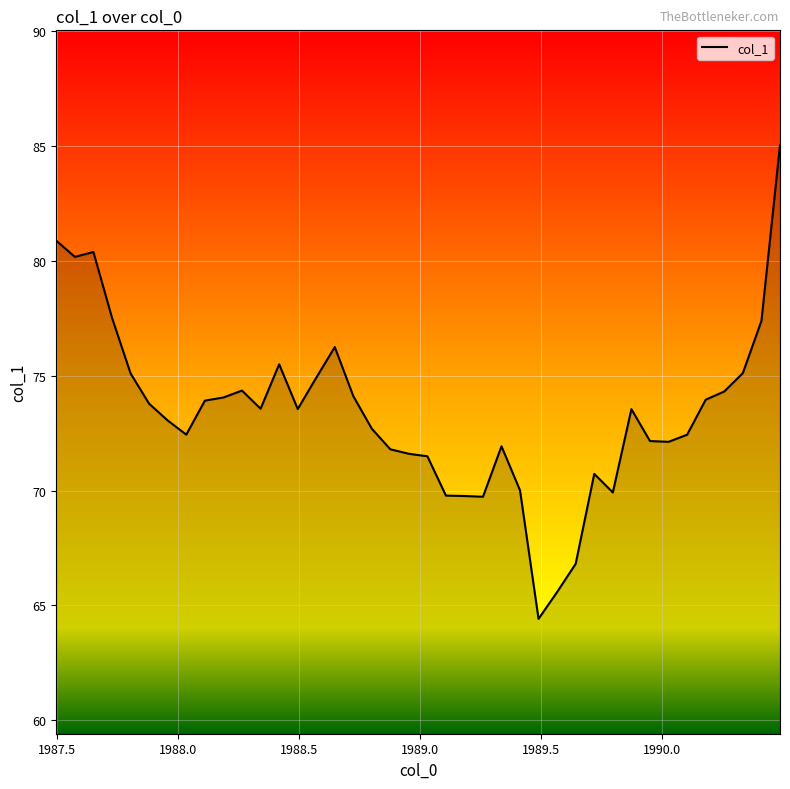

What is the minimum value shown in the chart?

64.4